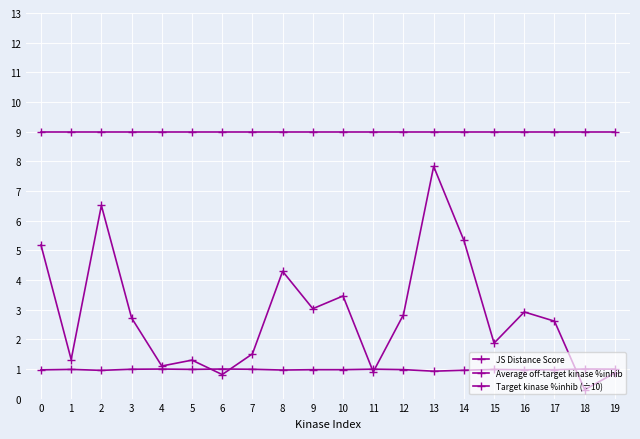

Is it true that JS Distance Score equals 0.4 at 1?

False